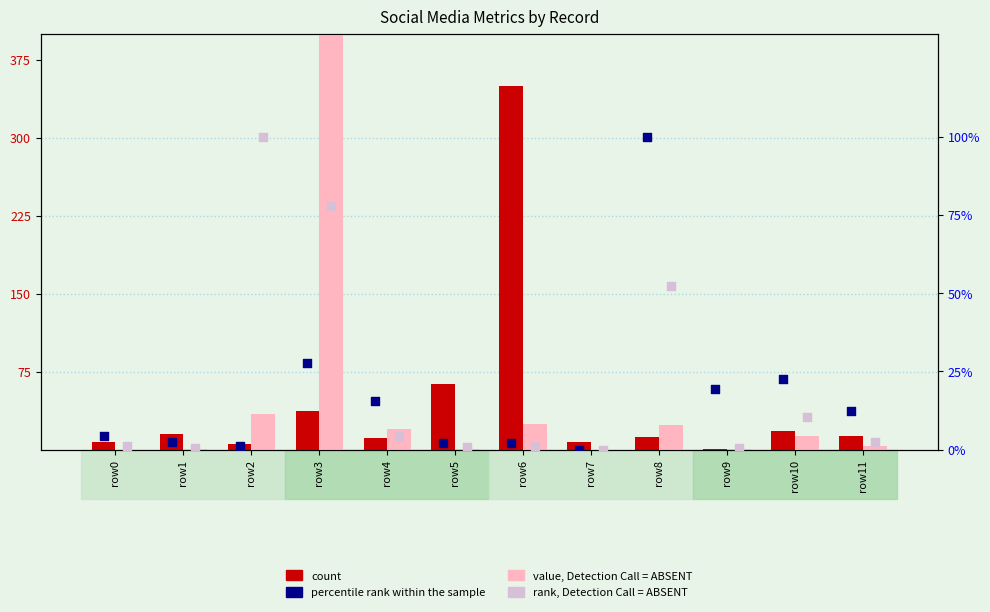

Which series reaches the maximum Y coordinate?

value, Detection Call = ABSENT